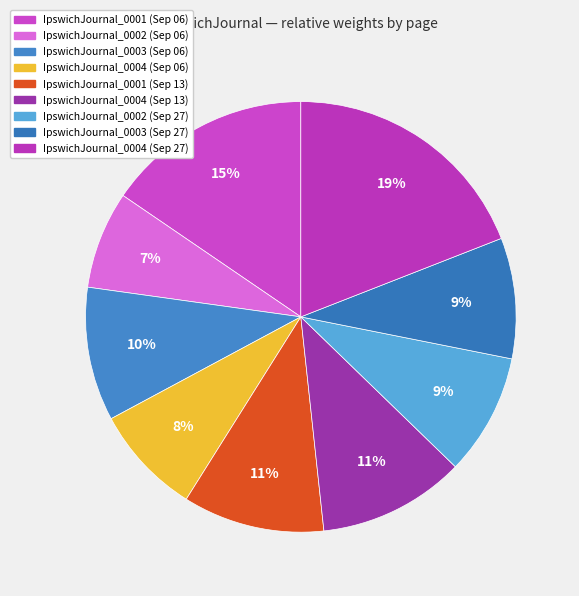

Does any single category account for the majority?

No